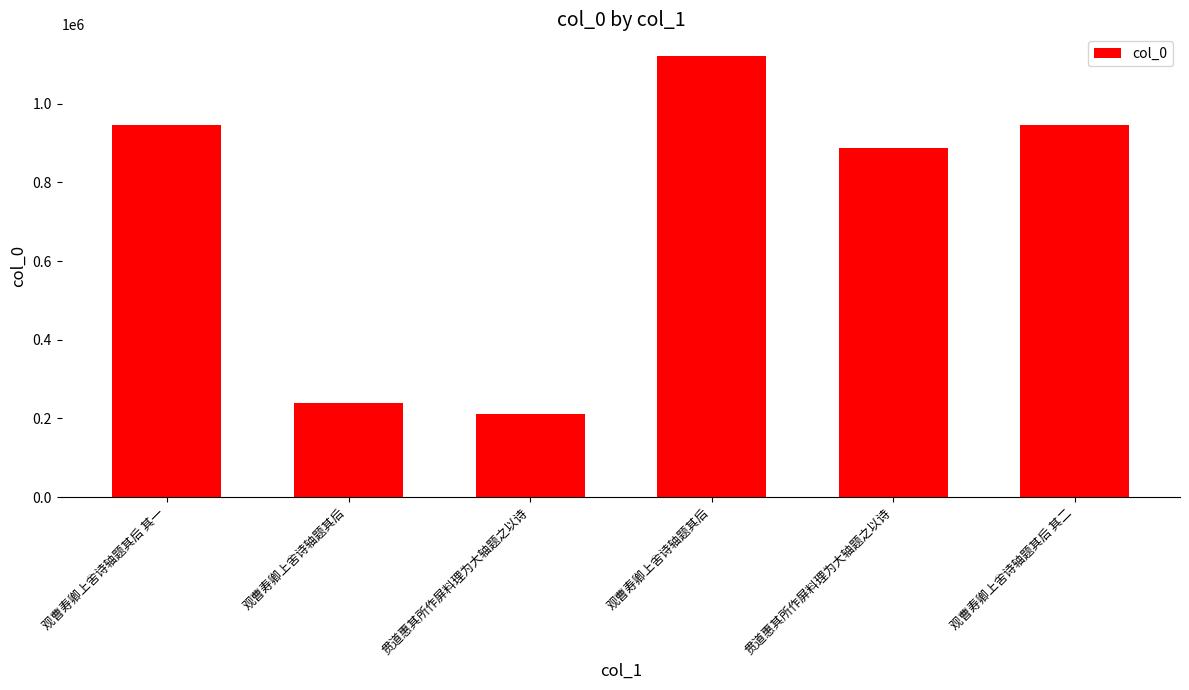

Which has a higher value, 观曹寿卿上舍诗轴题其后 or 贯道惠其所作屏料理为大轴题之以诗?

贯道惠其所作屏料理为大轴题之以诗